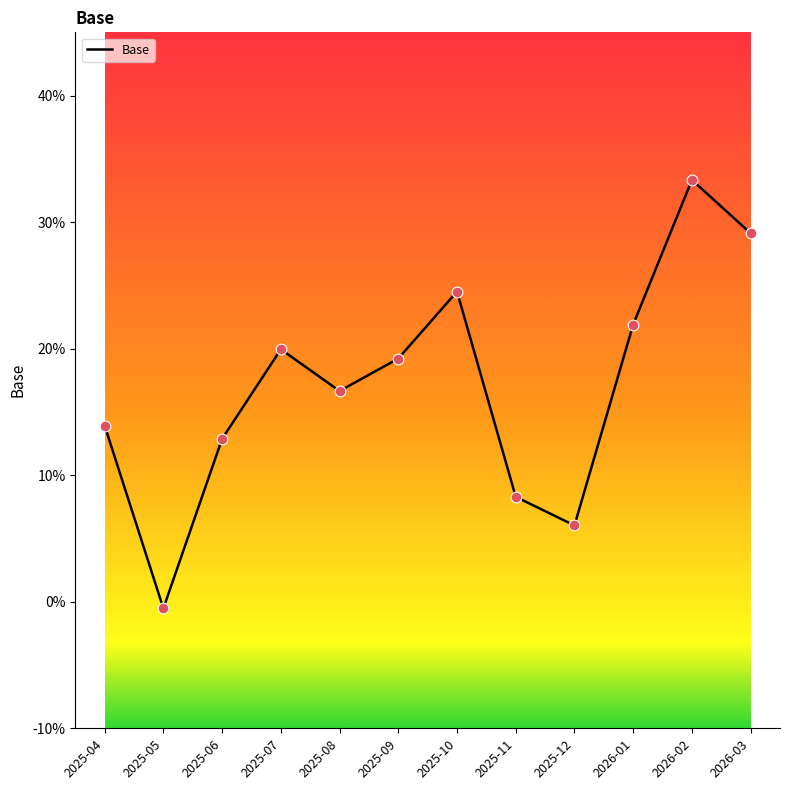

Which has a higher value, 2025-05 or 2025-12?

2025-12